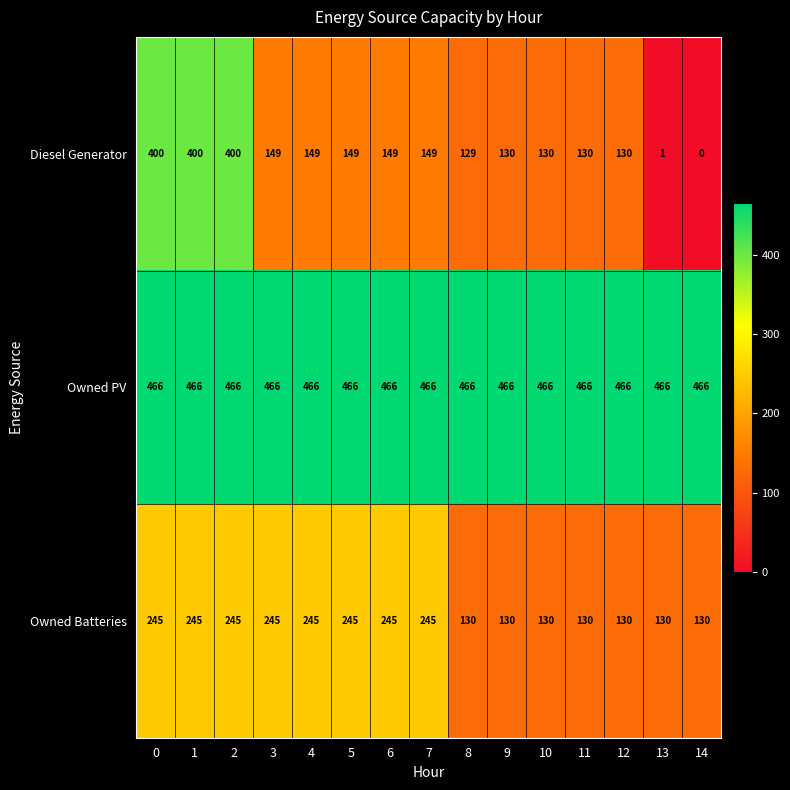

Which series has the widest spread of values?

Diesel Generator